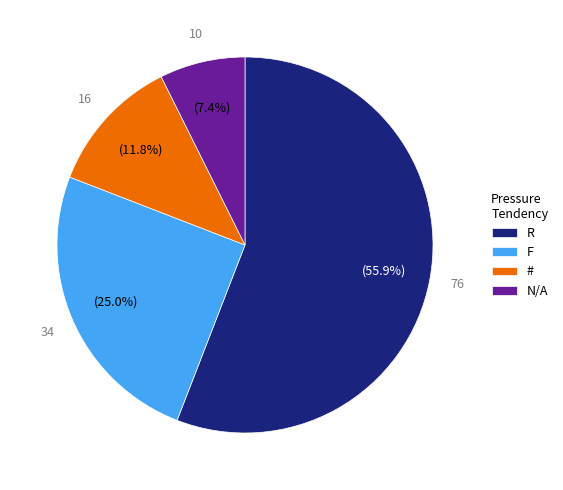

To the nearest percent, what is the difference between the R and F slice percentages?

31%